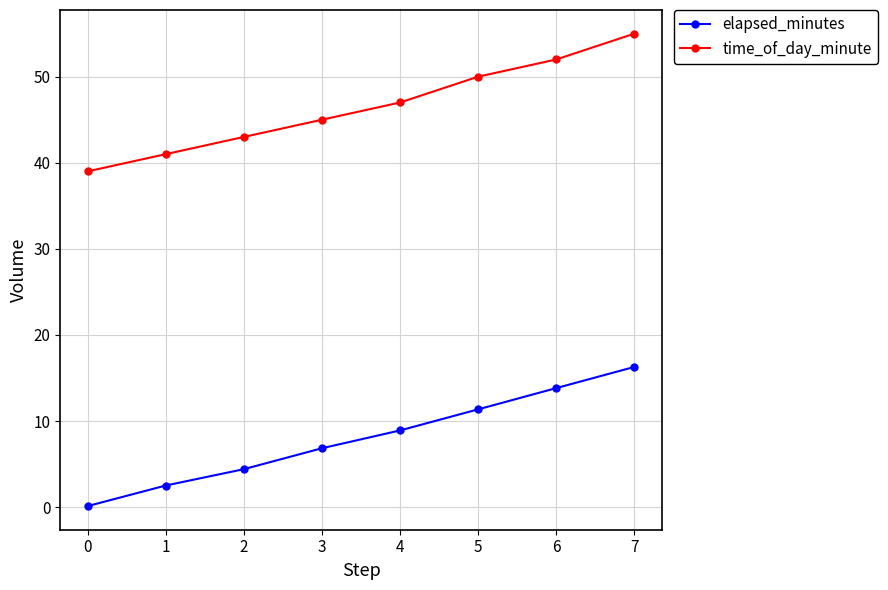

What is the difference between the maximum and second lowest values in the elapsed_minutes series?

13.8